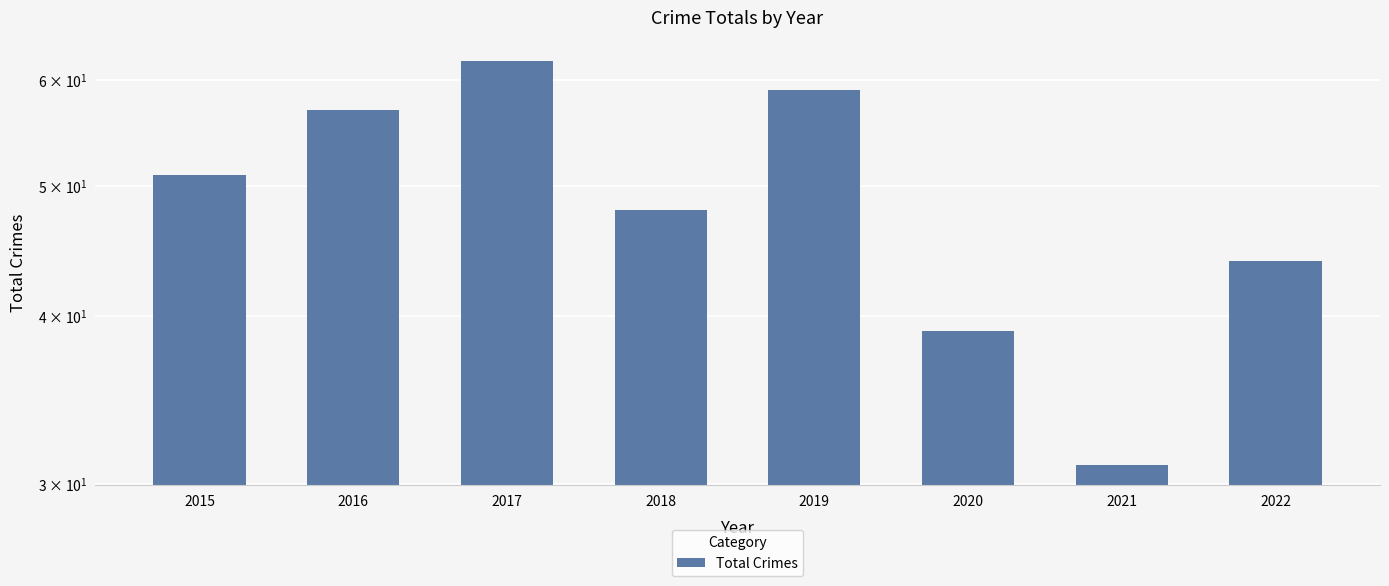

What is the value of the 6th bar from the left?

39